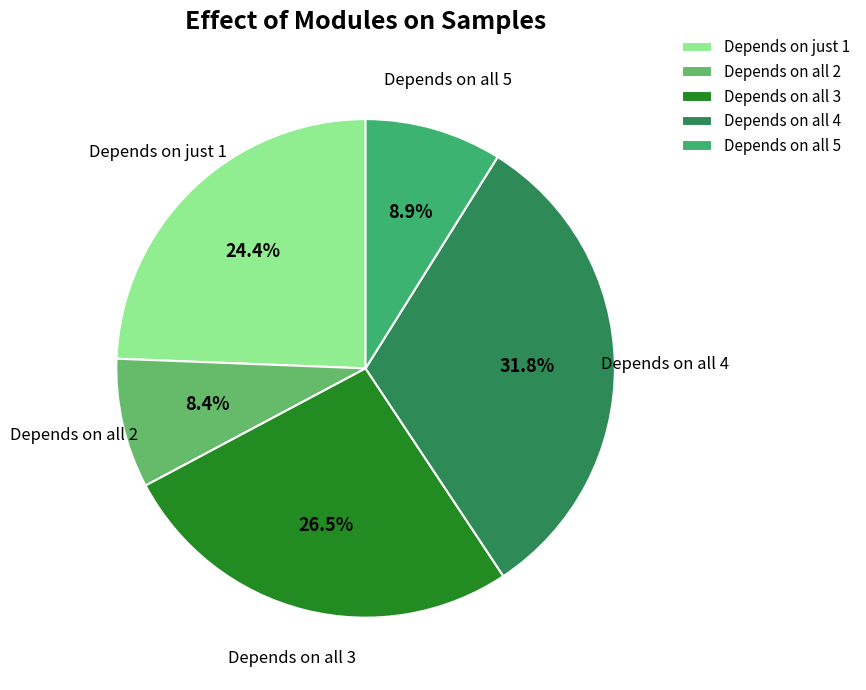

Which category has the biggest portion of the pie?

Depends on all 4